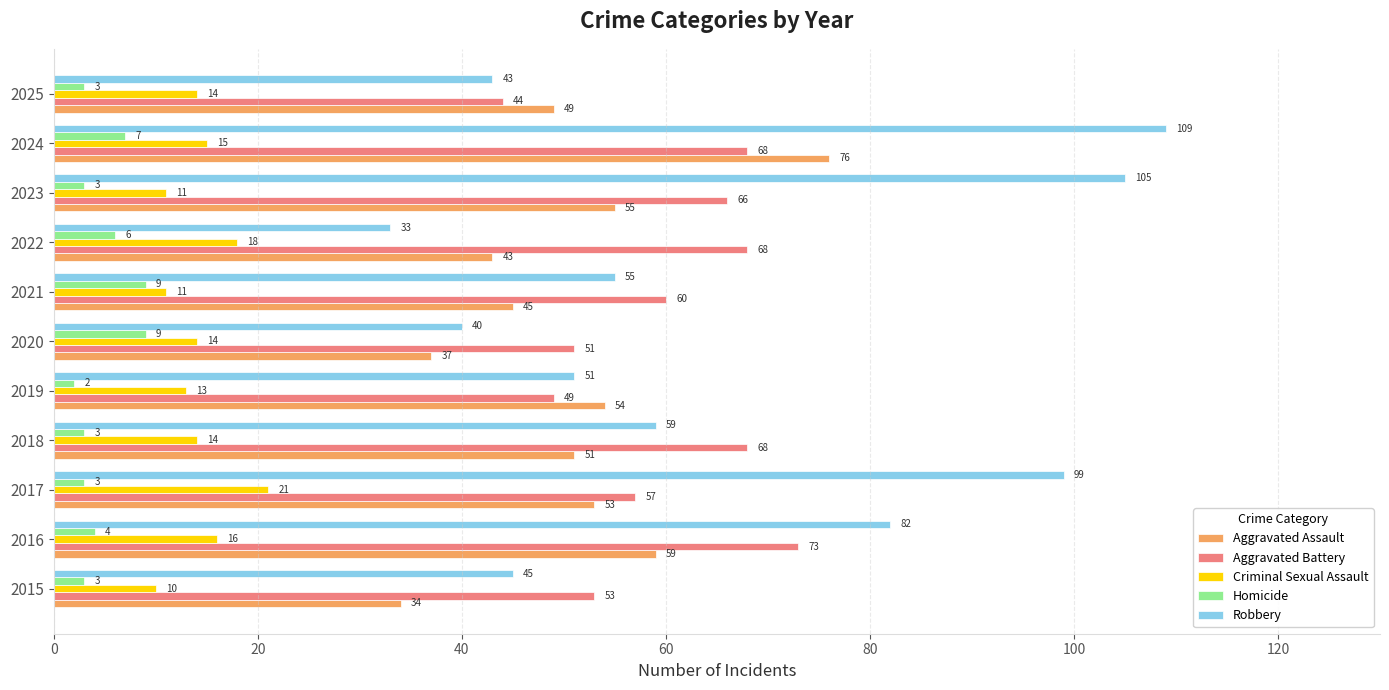

At which label is Homicide closest to 5?

2016